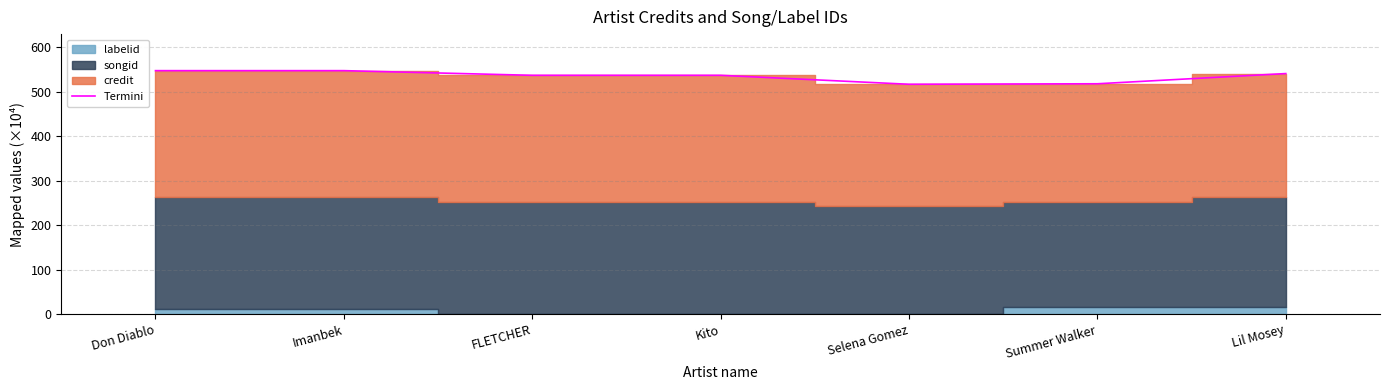

How many values are below 536?

2